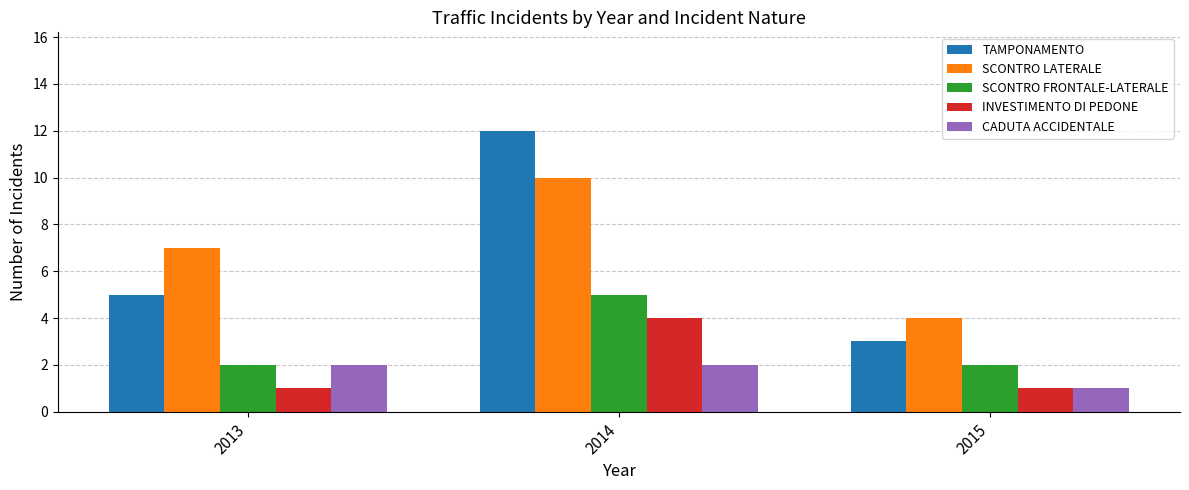

What is the sum of all TAMPONAMENTO values?

20